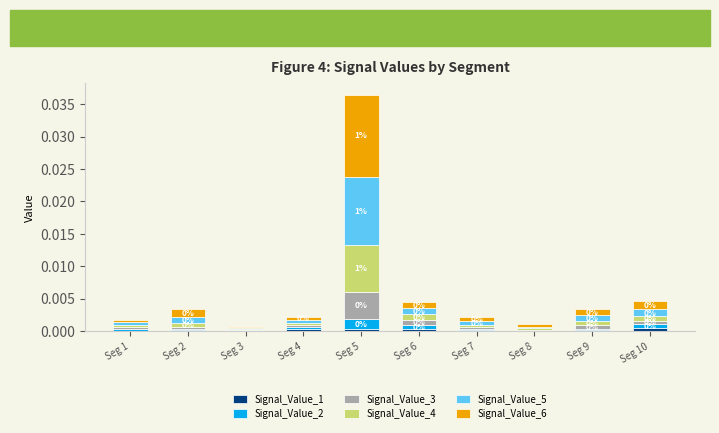

At which category is the sum across all series the highest?

Seg 5